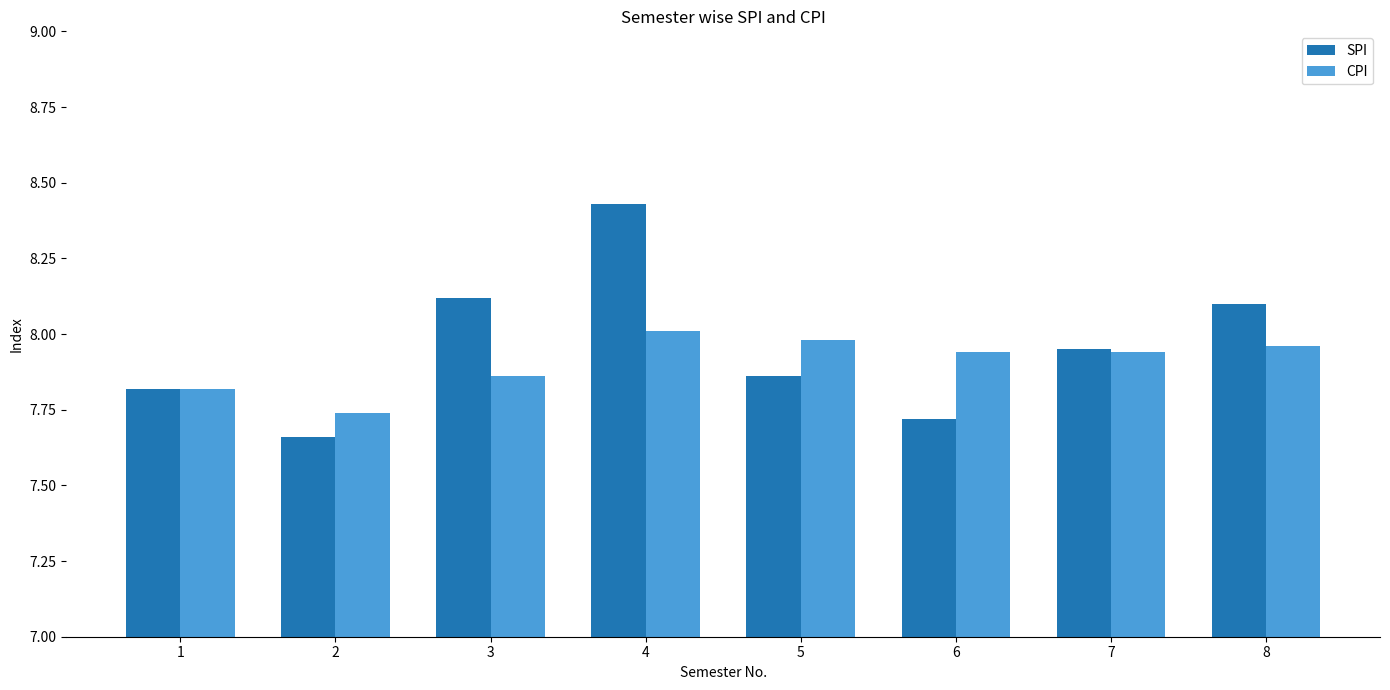

Count the number of data series in this chart.

2